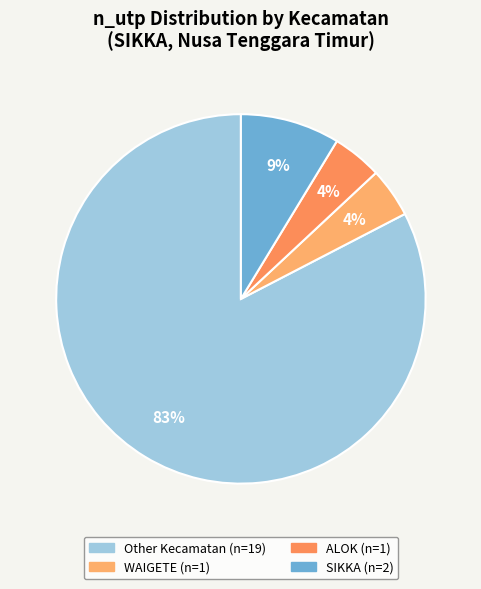

Count the number of slices in the pie.

4